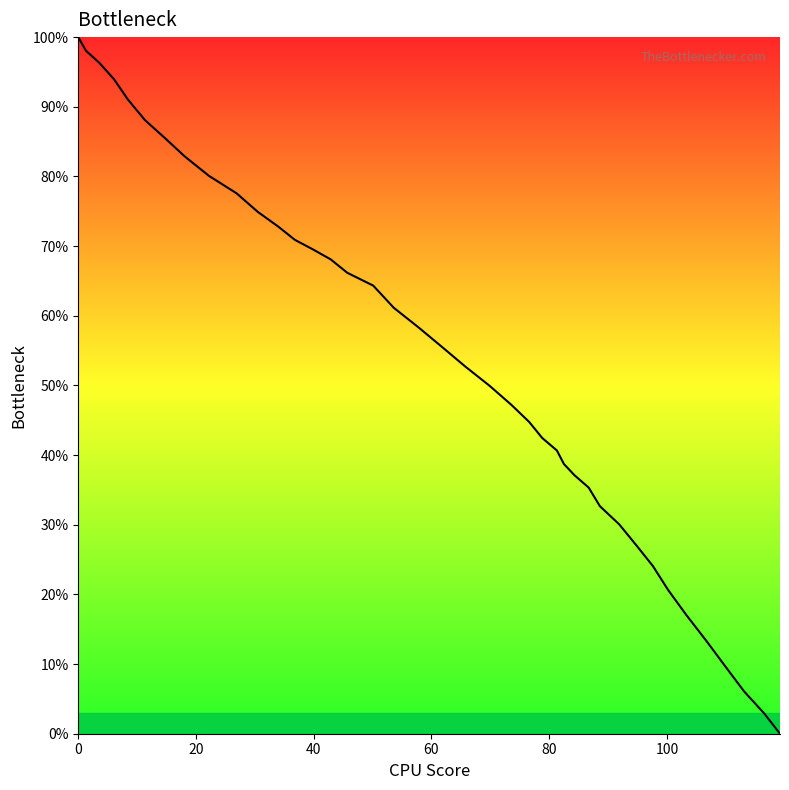

Is this an area chart (filled region under the line)?

Yes